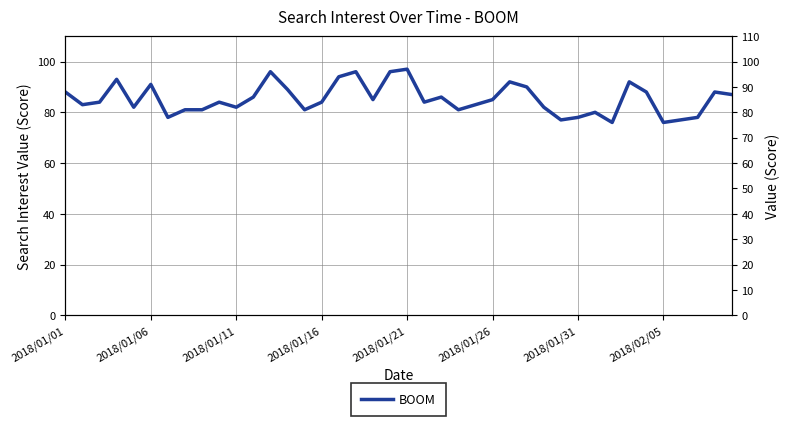

What is the sum of all values?

3411